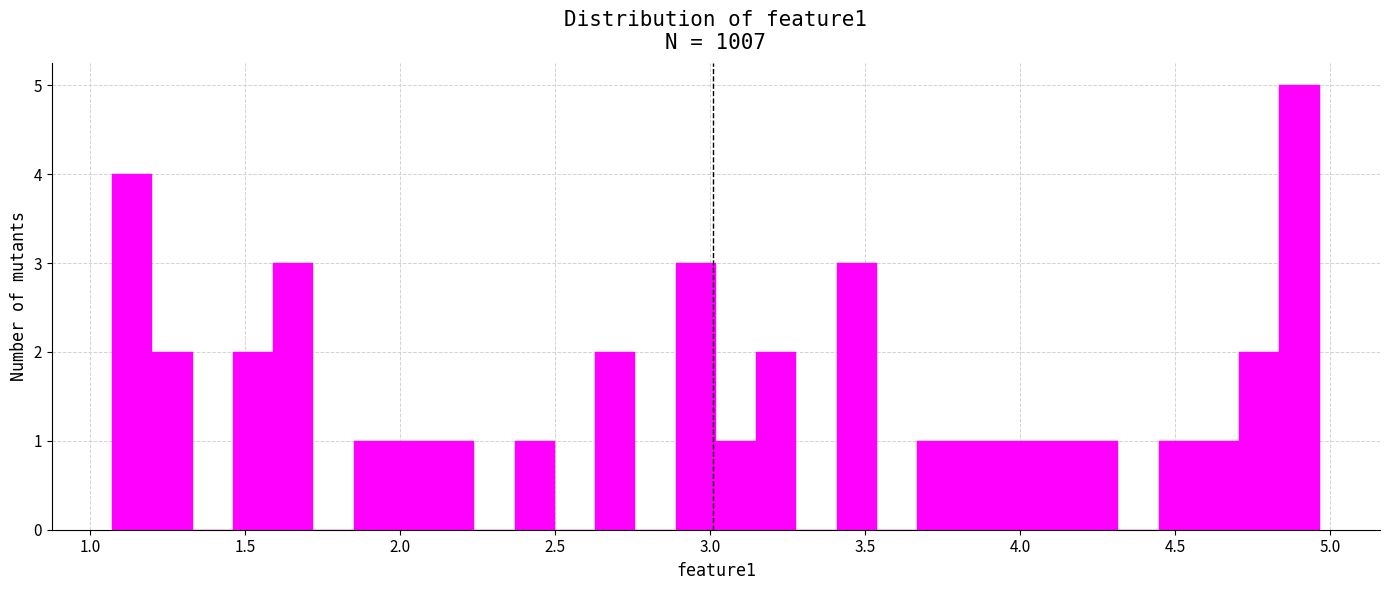

Around what value on the x-axis is the tallest bar? Give the approximate position of its centre, as read against the axis.

4.90